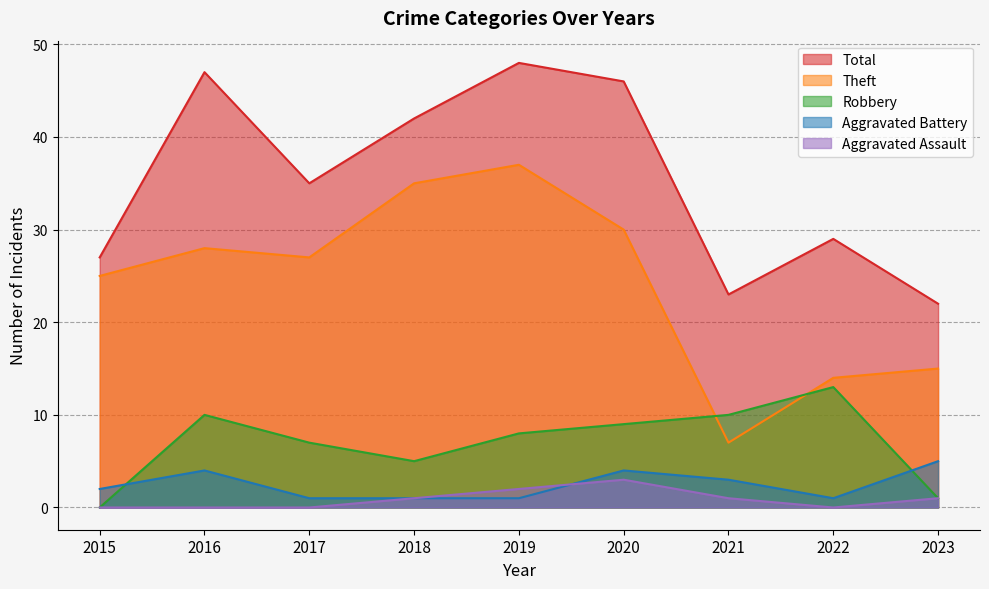

In Total, how many points are lower than both neighbors (excluding endpoints)?

2